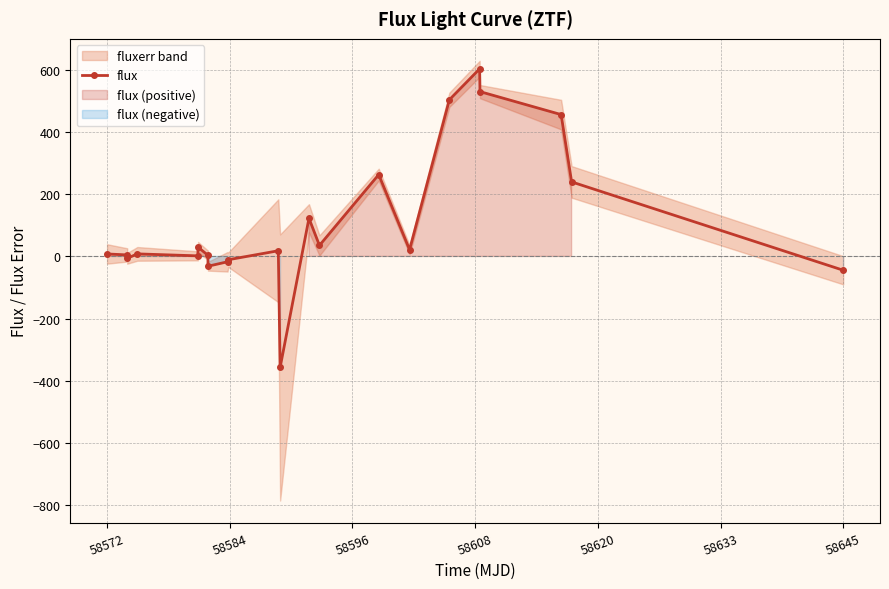

What is the minimum value for flux?

-357.0